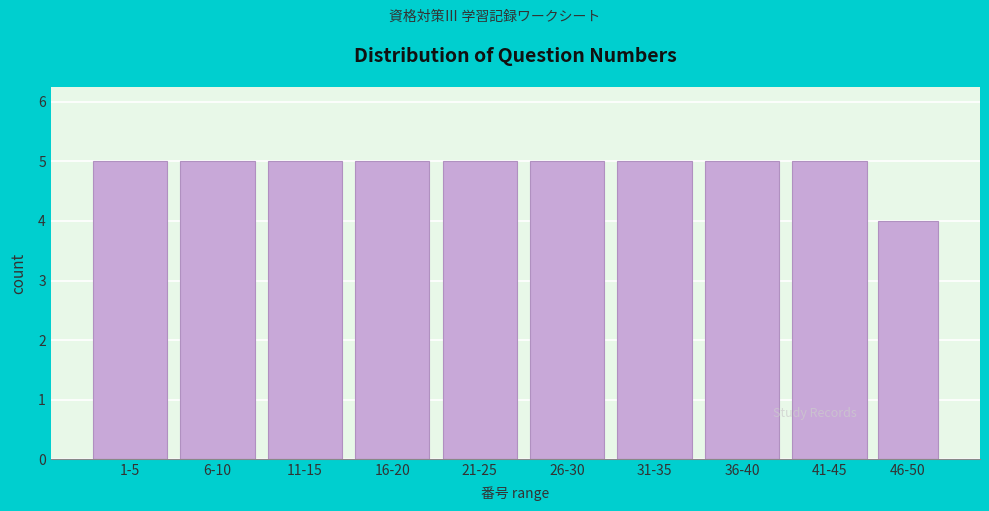

Reading left to right, what are all the values shown in this chart?

5	5	5	5	5	5	5	5	5	4